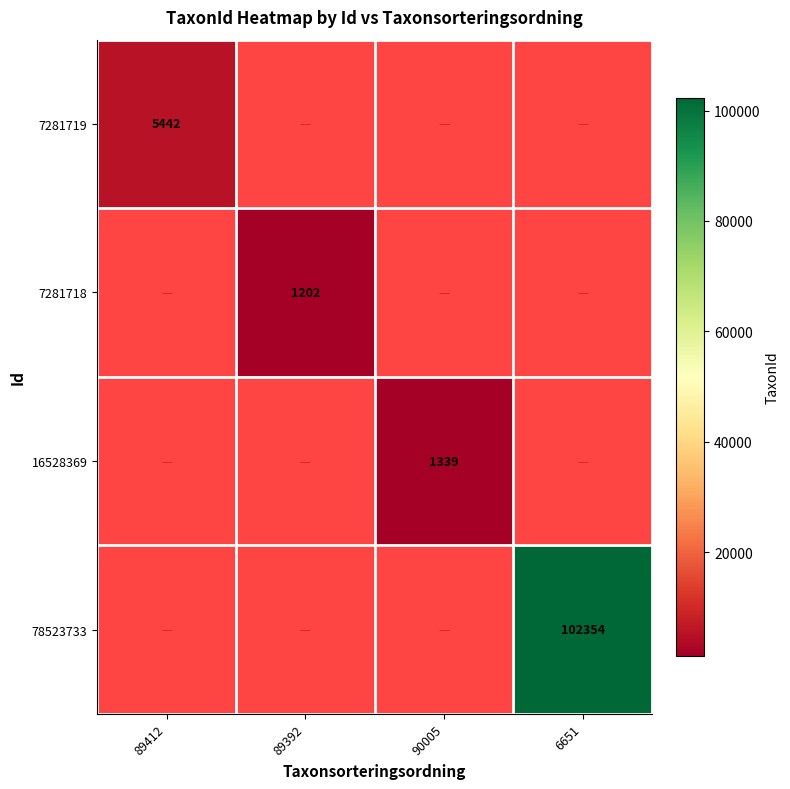

The 78523733 series shows 69135 at 6651. True or false?

False